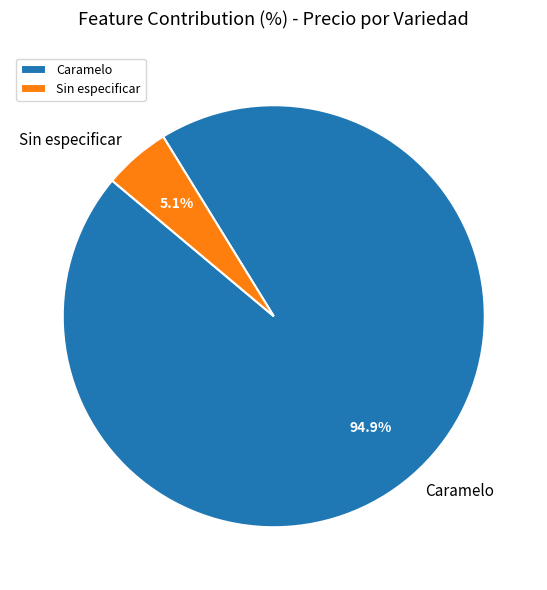

Count the number of slices in the pie.

2